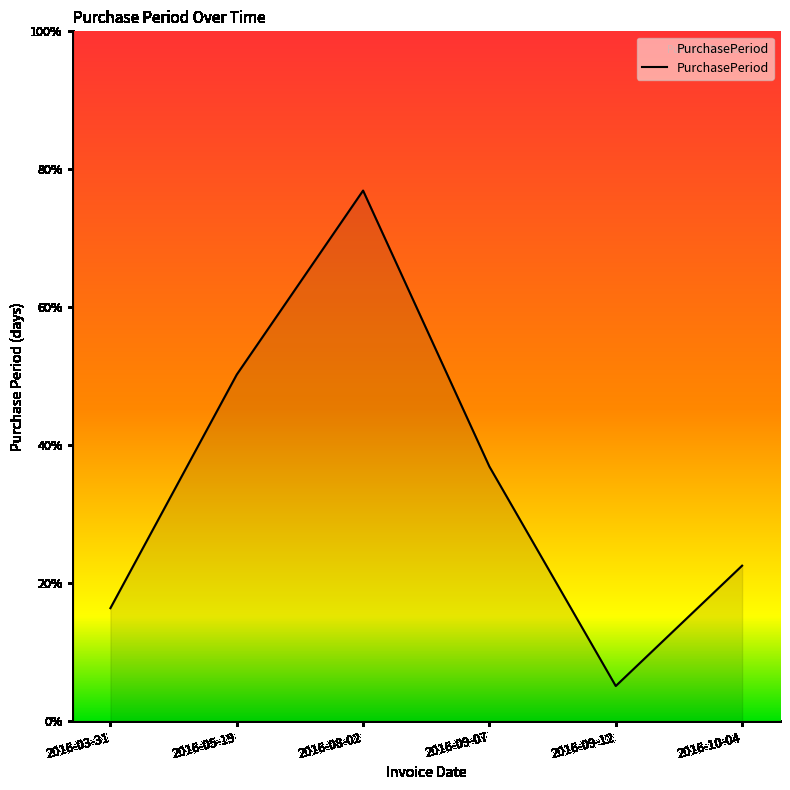

Rank the categories by value from lowest to highest.

2016-09-12, 2016-03-31, 2016-10-04, 2016-09-07, 2016-05-19, 2016-08-02